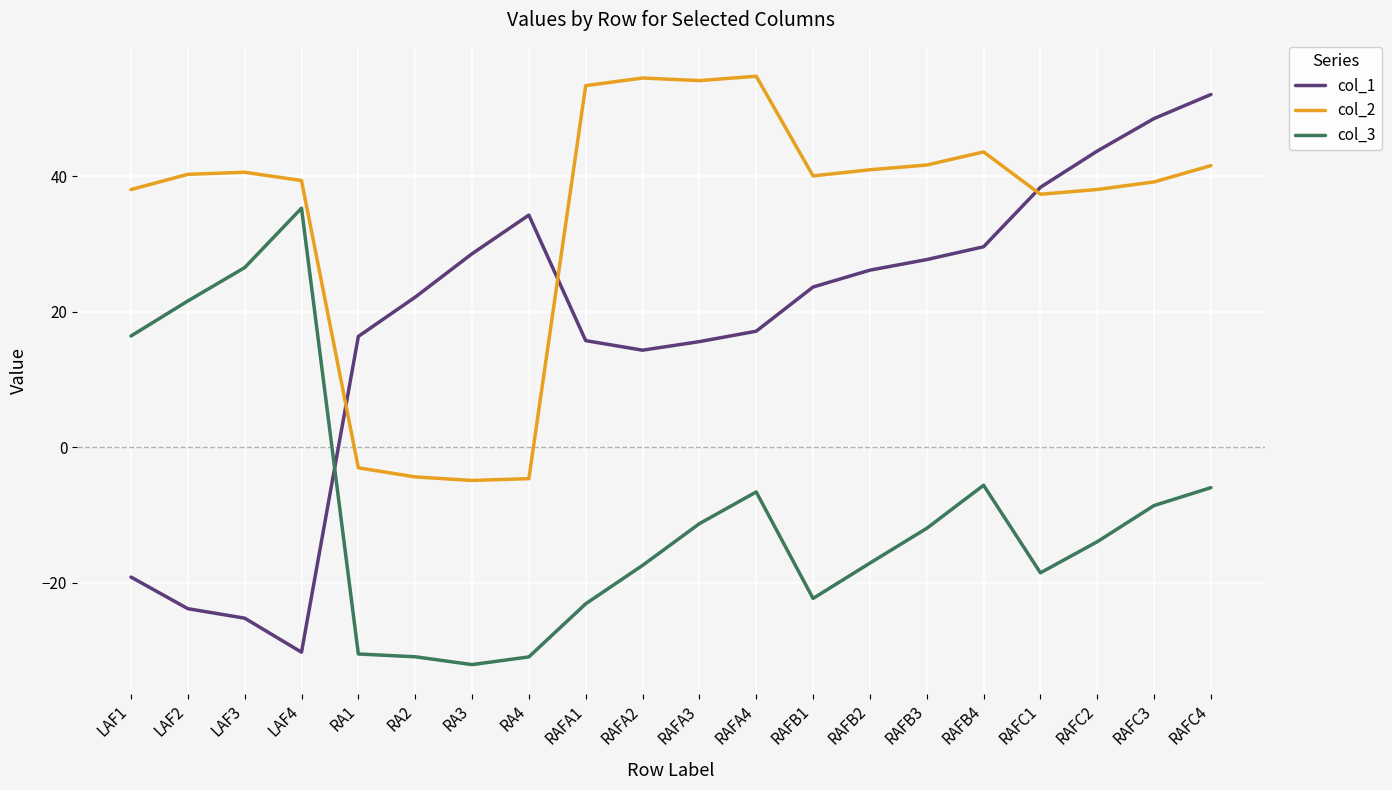

True or false: col_2 has a value of 74.6 at RAFC4.

False